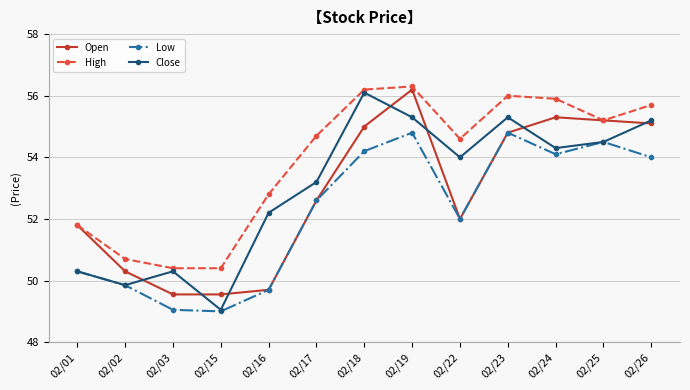

True or false: High has more than 0 interior local peaks.

True